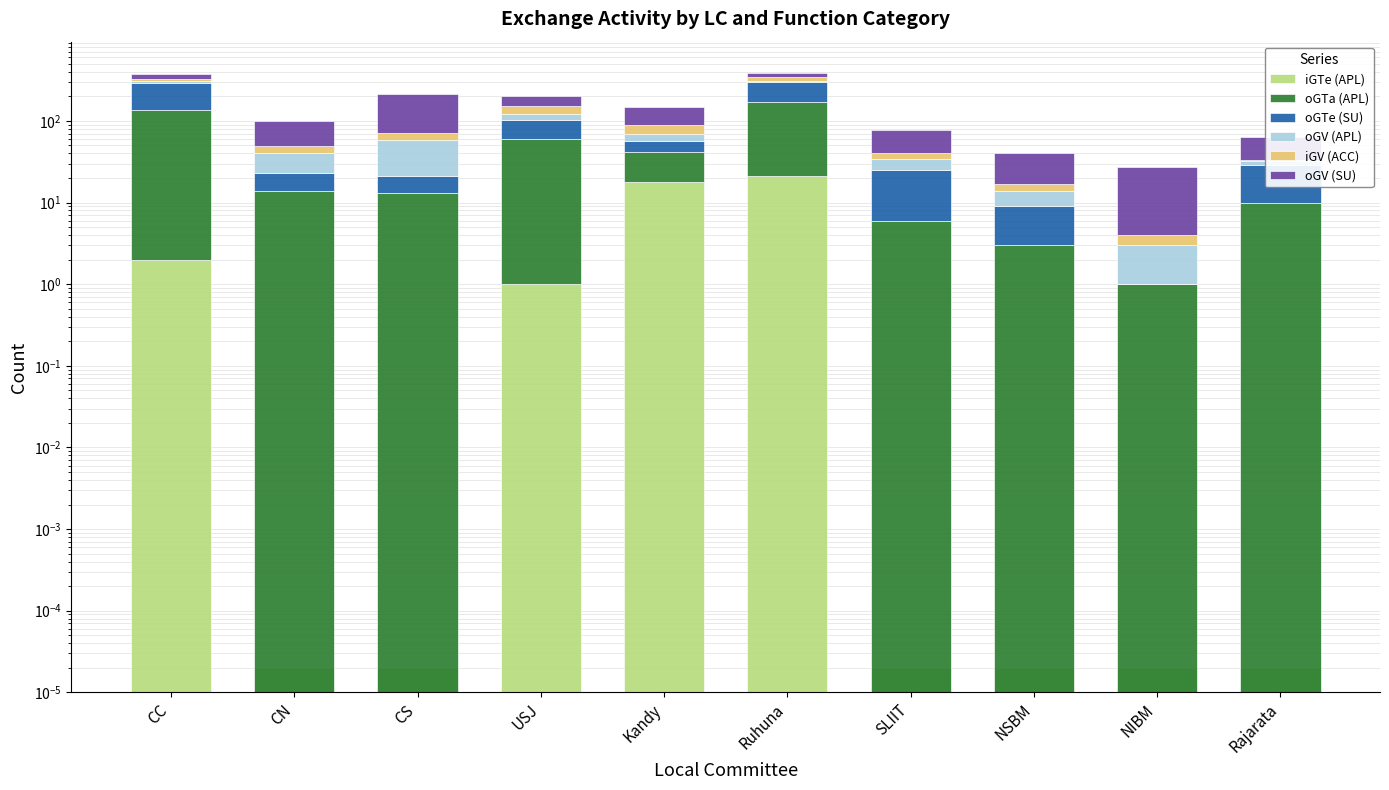

Which series has the widest spread of values?

oGTe (SU)